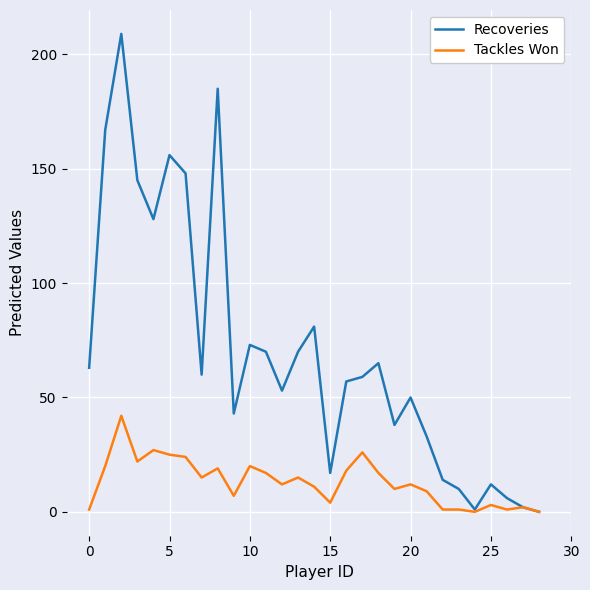

Rank the series by their maximum value, from lowest to highest.

Tackles Won, Recoveries